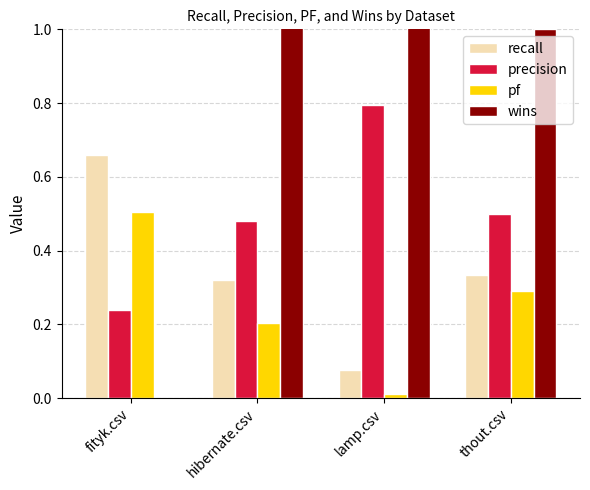

How many bars are there in each group?

4